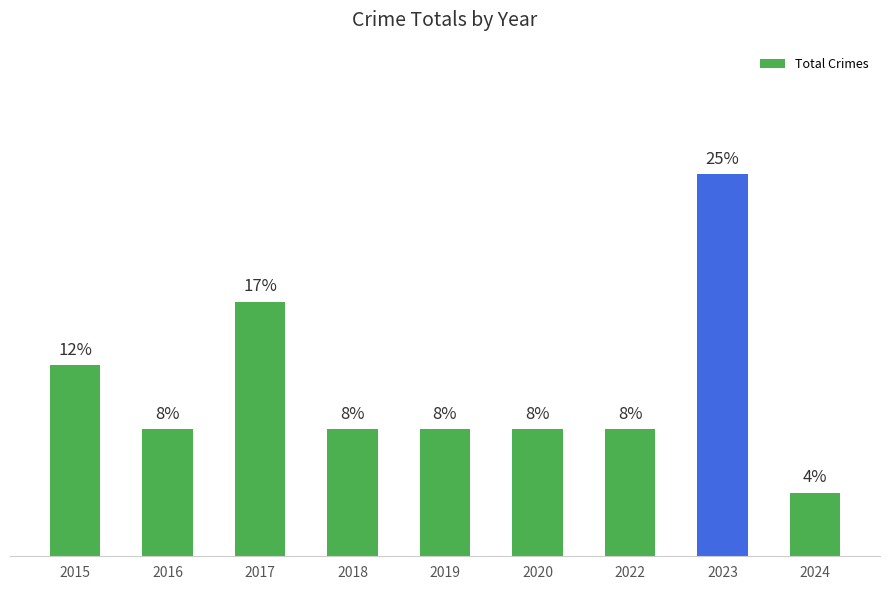

Reading right to left, what are all the values shown in this chart?

2024=1	2023=6	2022=2	2020=2	2019=2	2018=2	2017=4	2016=2	2015=3